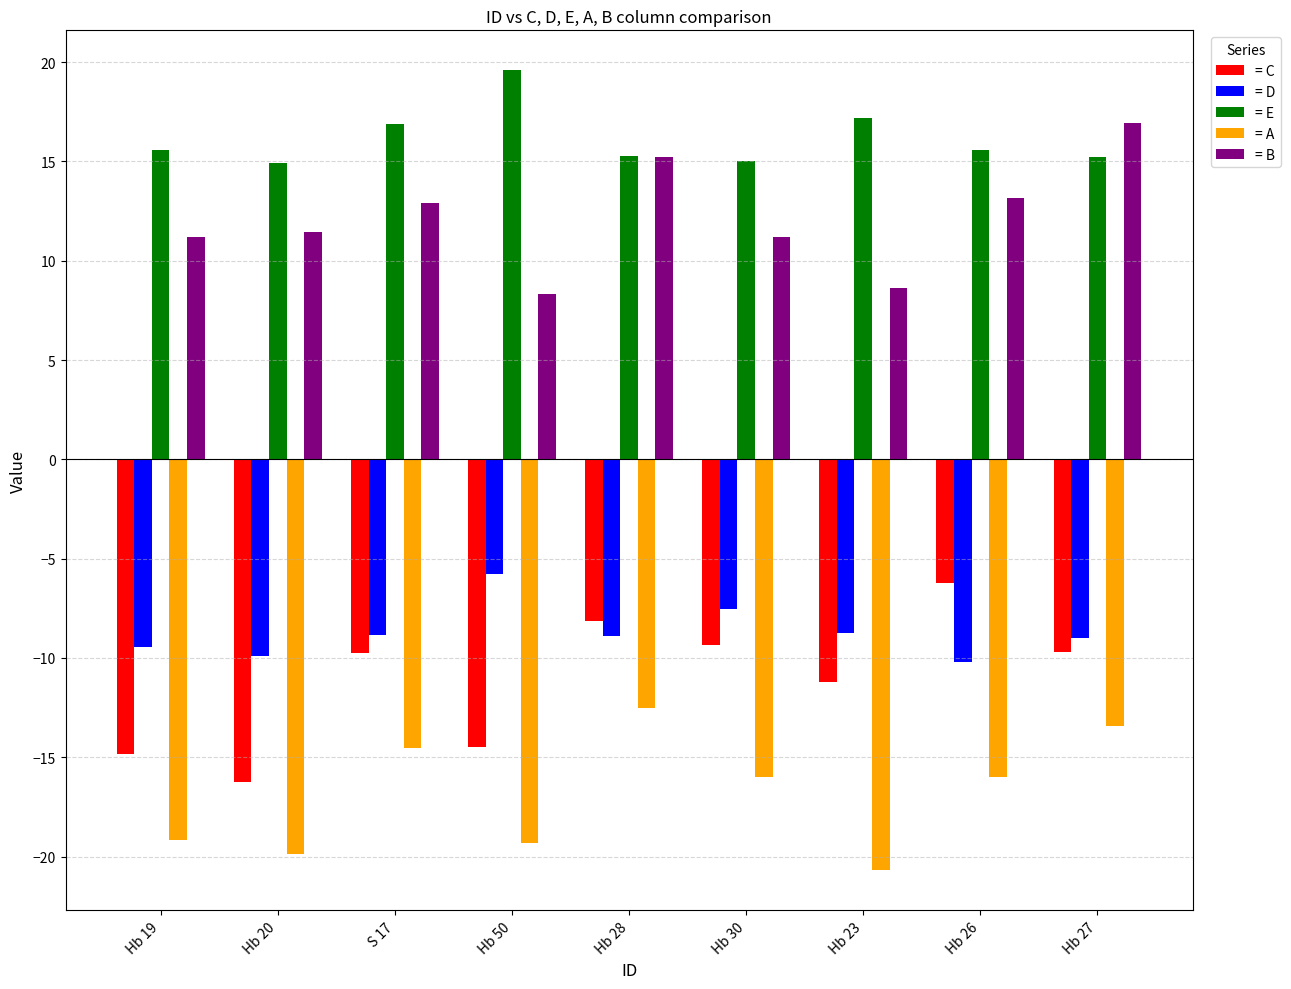

What is the sum of all = A values?

-151.5